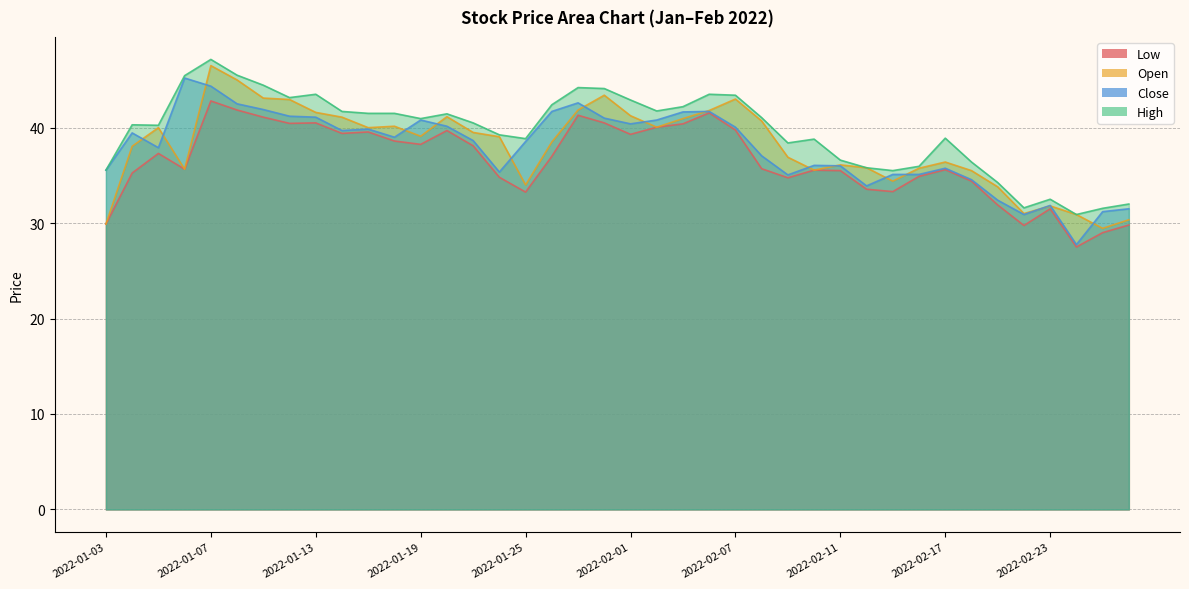

True or false: high and close intersect in this chart.

False